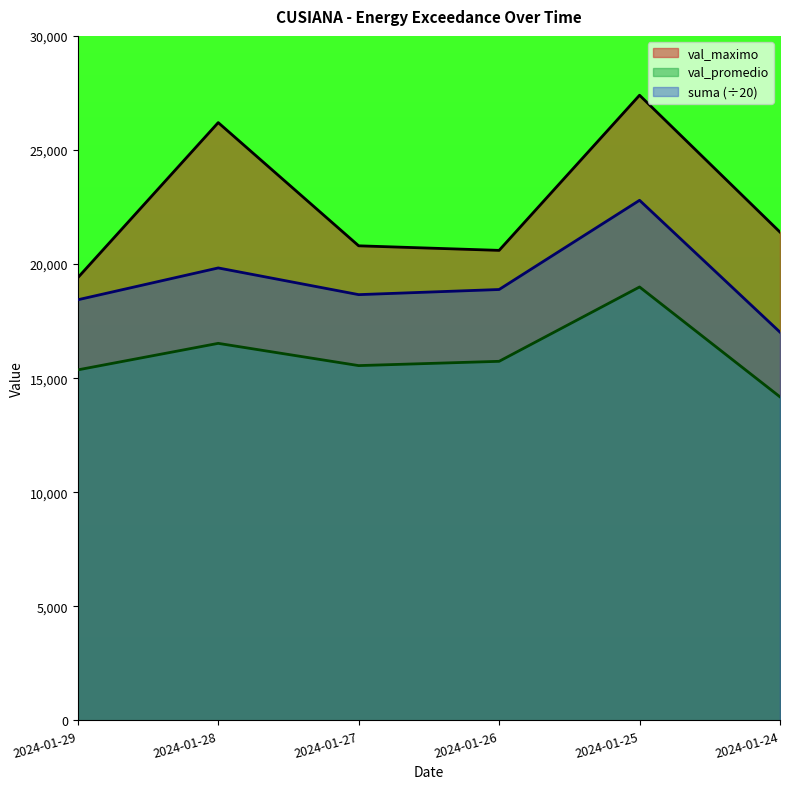

What is the difference between the maximum and minimum values in the val_maximo series?

8000.0